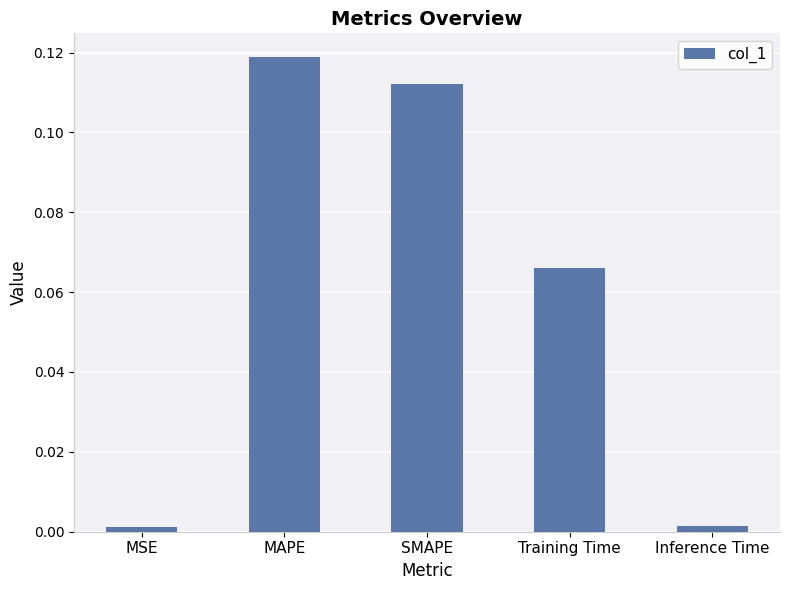

How many bars are there in total?

5